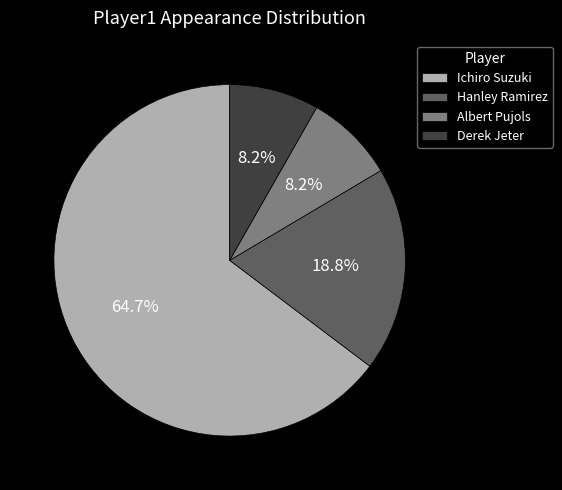

What is the largest slice in the pie chart?

Ichiro Suzuki